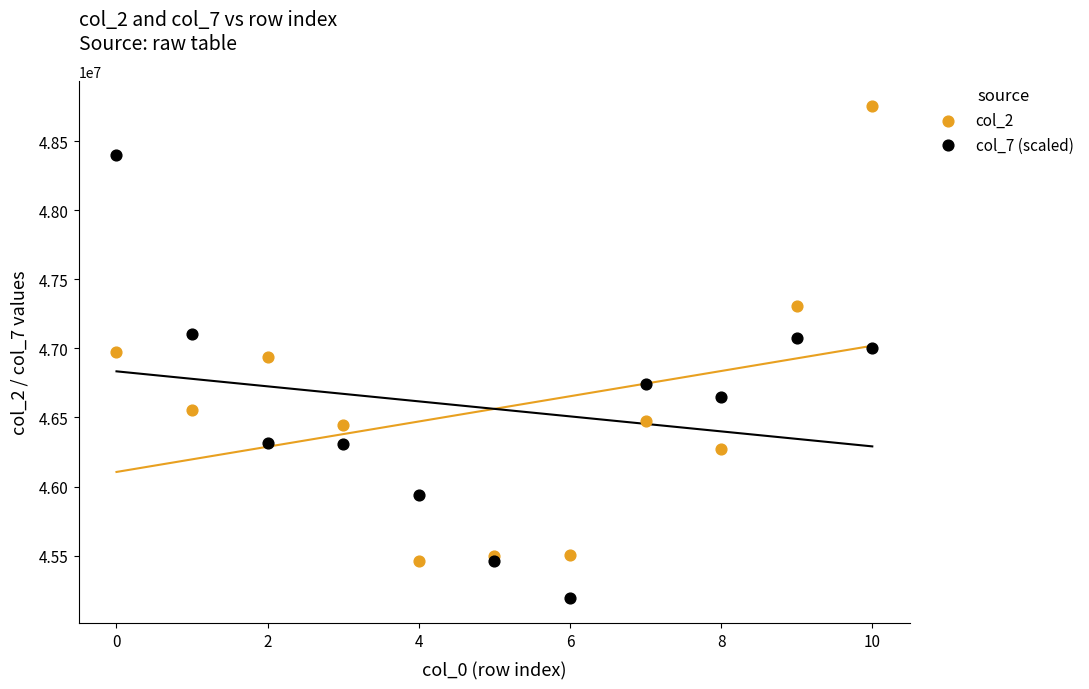

What are all the series names shown in the legend?

col_2, col_7 (scaled)